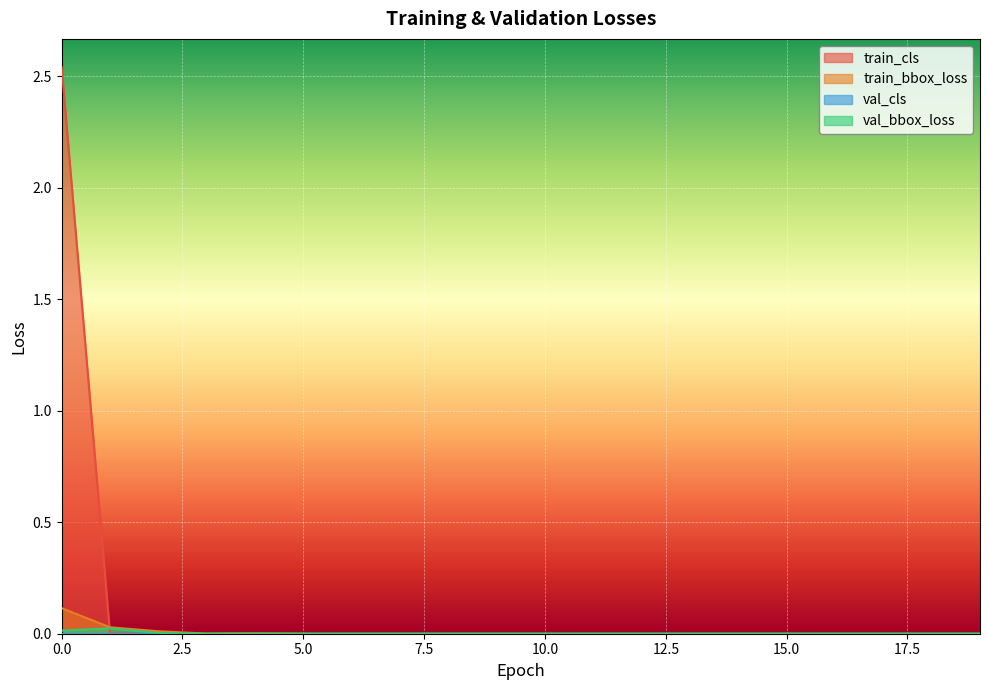

Which series has the largest range (max minus min)?

train_cls